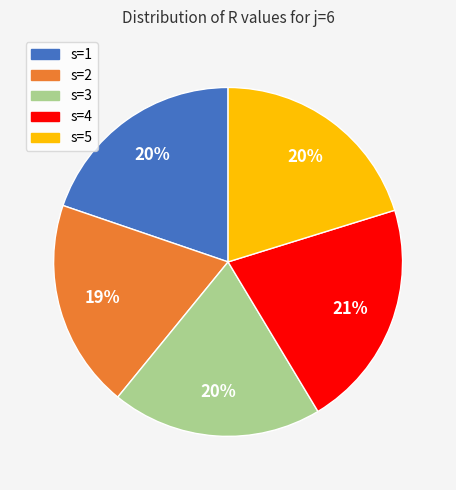

Count the number of slices in the pie.

5